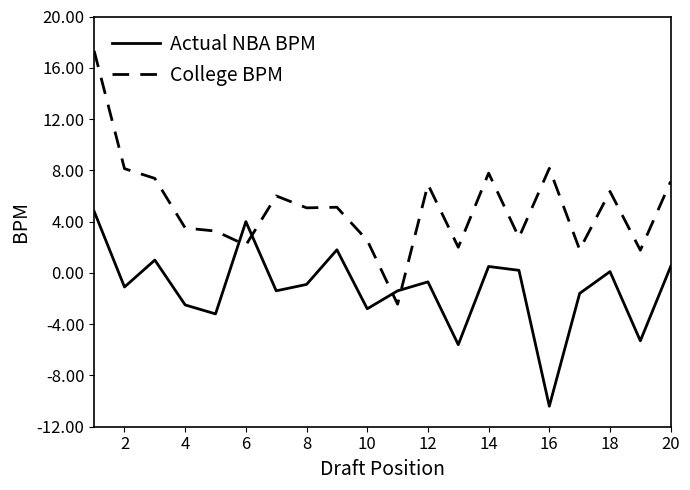

Which series has the largest range (max minus min)?

College BPM